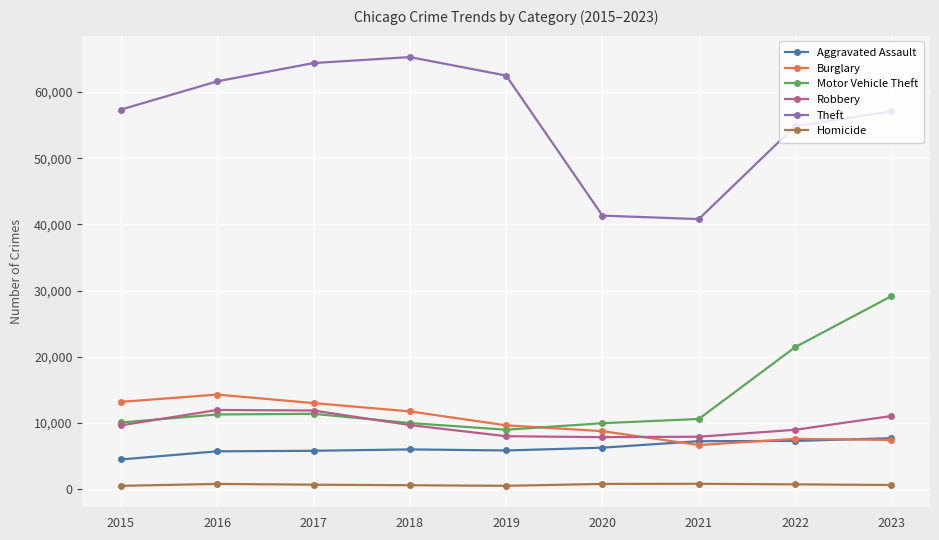

What is the sum of all Homicide values?

5976